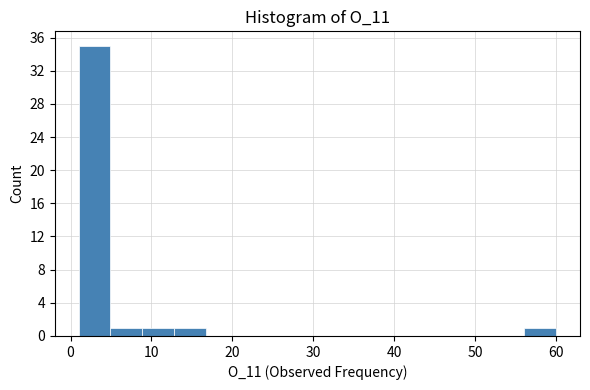

Read against the x-axis, roughly where is the centre of the tallest bar?

3